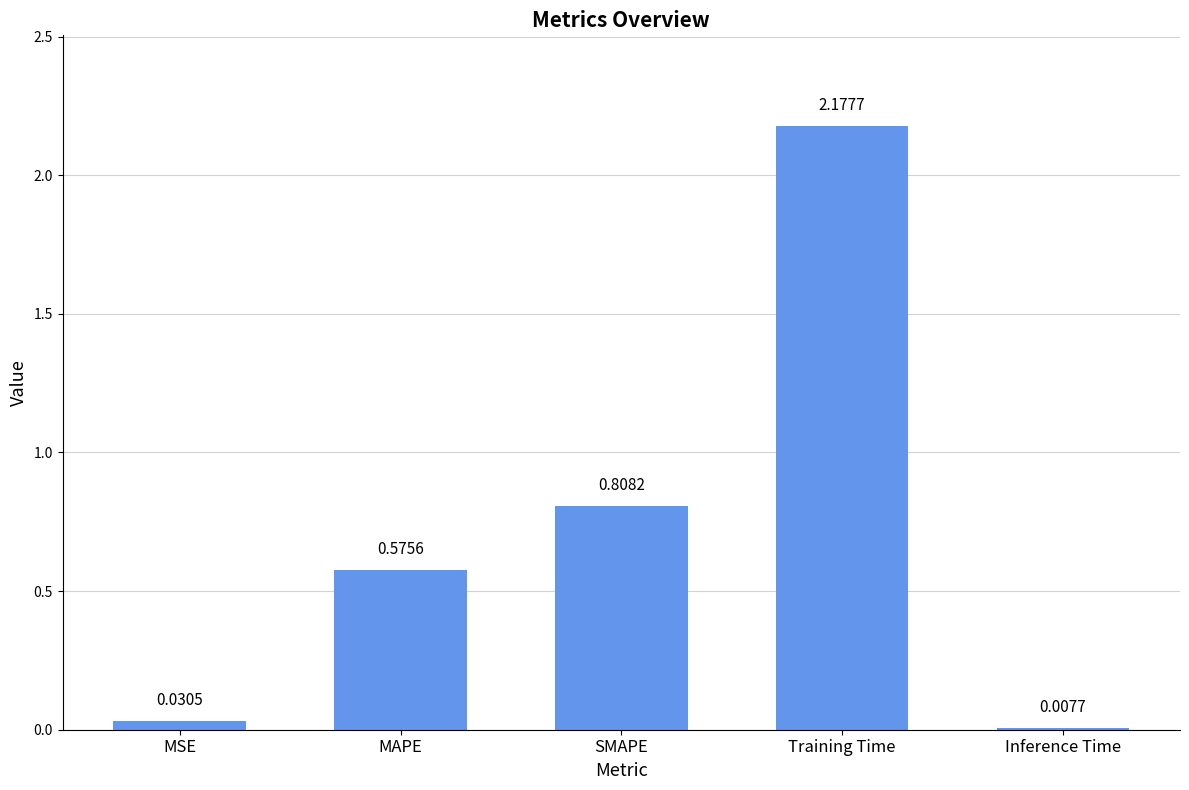

What is the change in value from MSE to MAPE?

+0.5